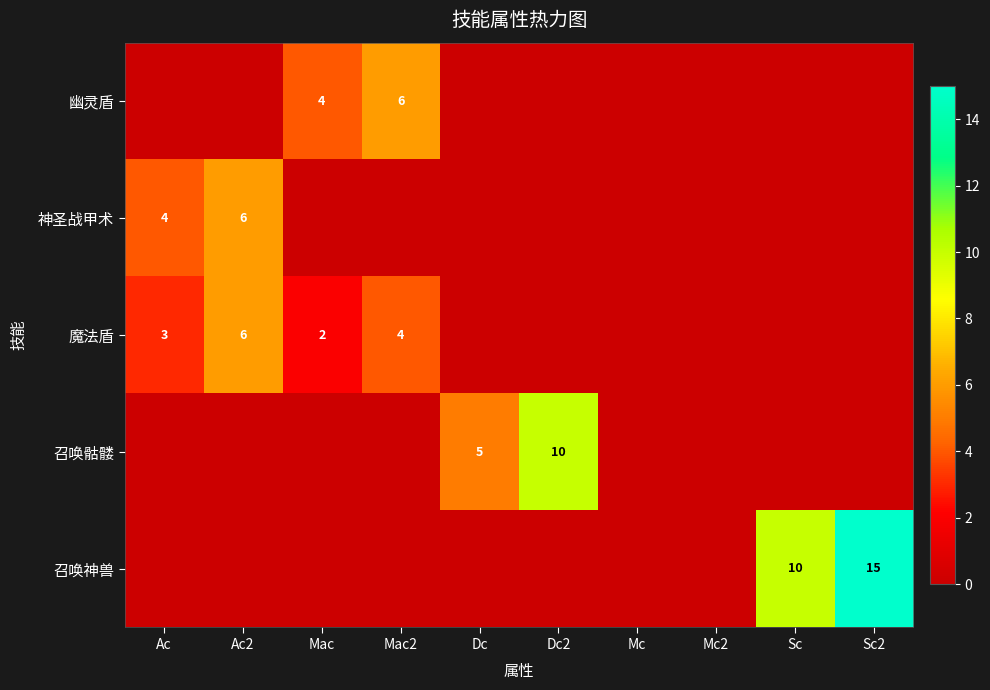

What is the sum of the 召唤神兽 values at Sc2 and Sc?

25